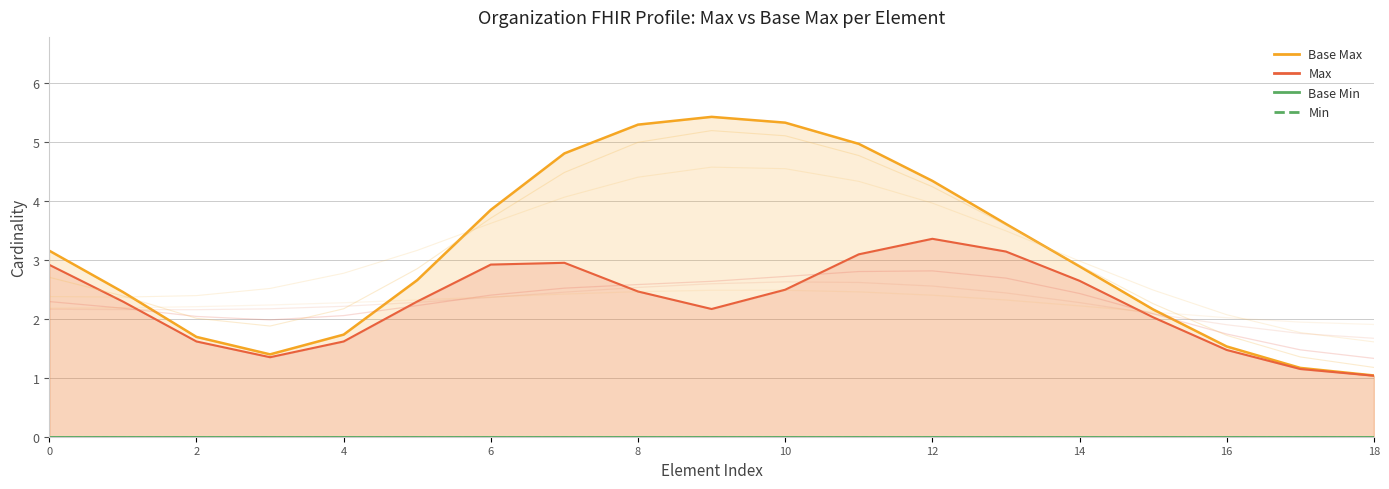

True or false: Min (line) has more than 2 points higher than both neighbors.

False